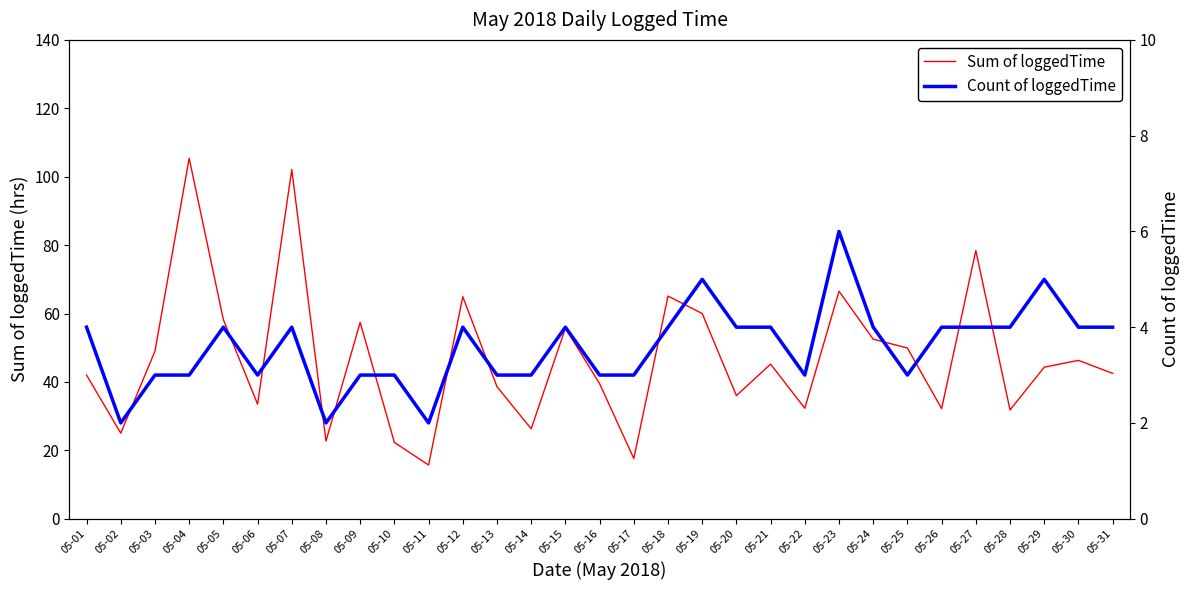

True or false: Sum of loggedTime has a value of 36.1 at 05-12.

False